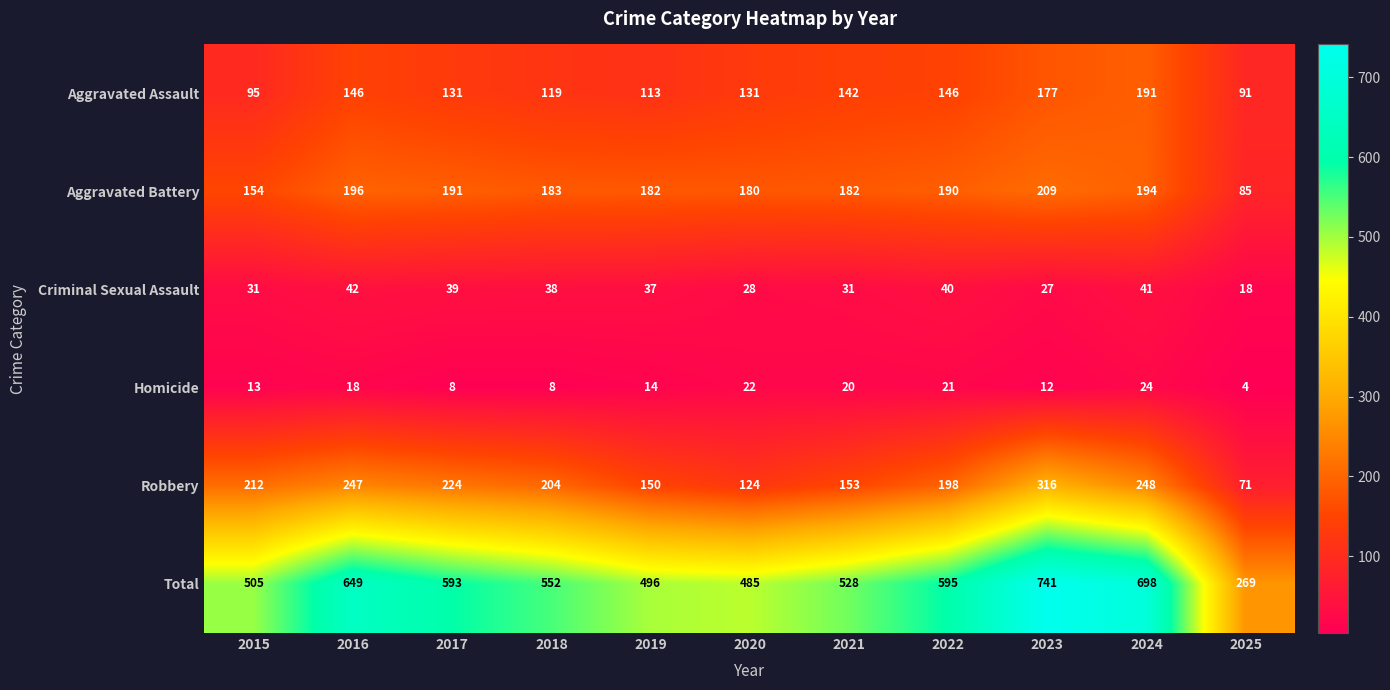

What is the difference between the highest and lowest values at 2021?

508